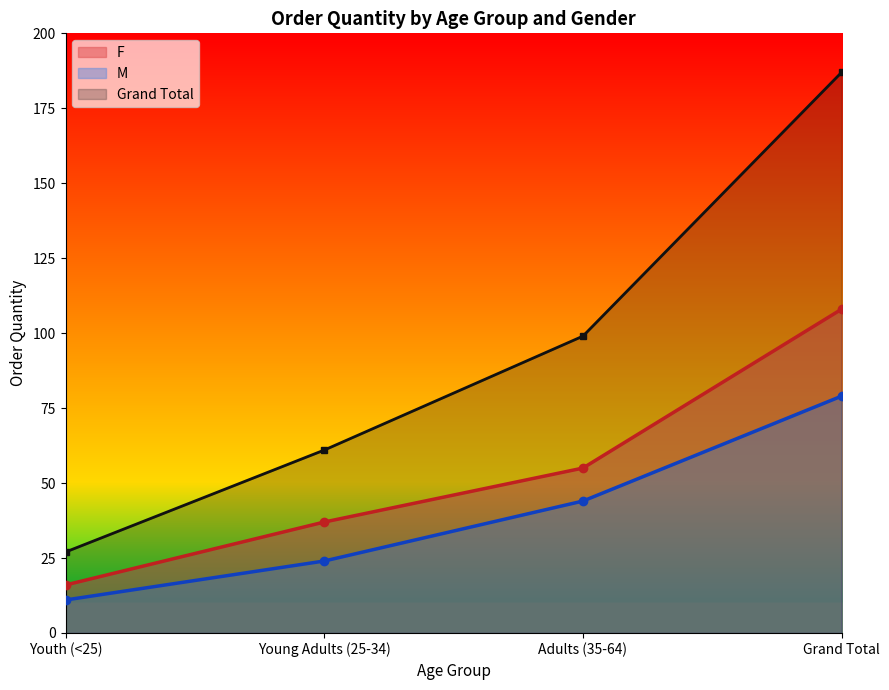

How many values in the Grand Total series exceed 99?

1